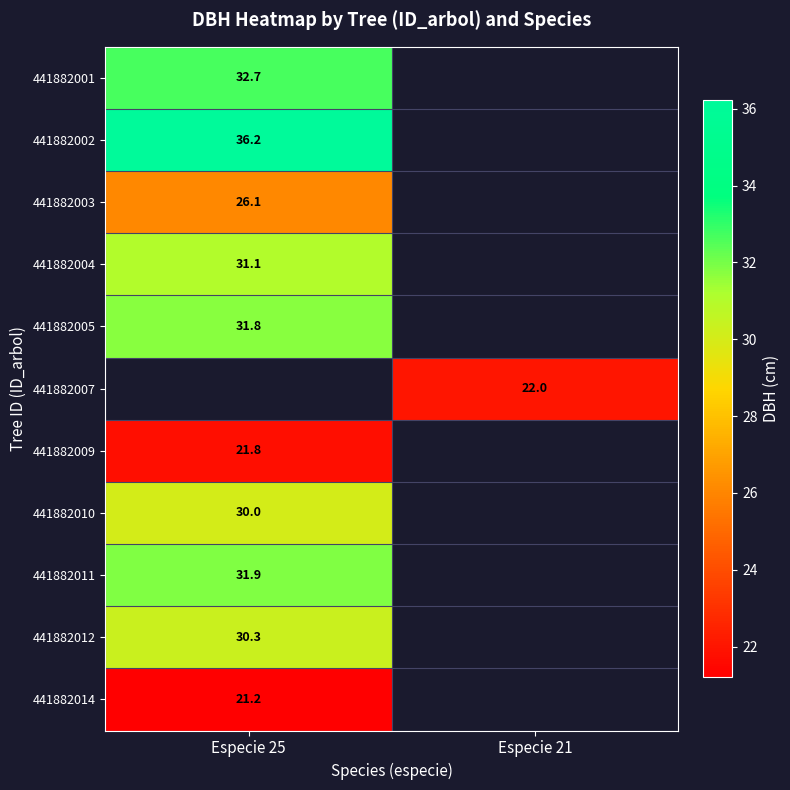

True or false: 441882009 has a value of 31.2 at Especie 25.

False